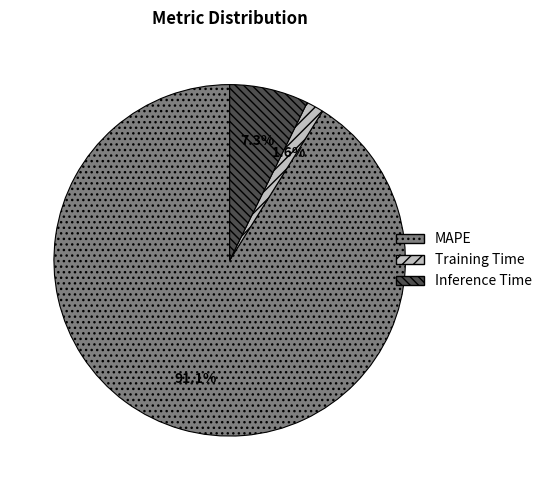

To the nearest percent, what is the average slice percentage?

33%